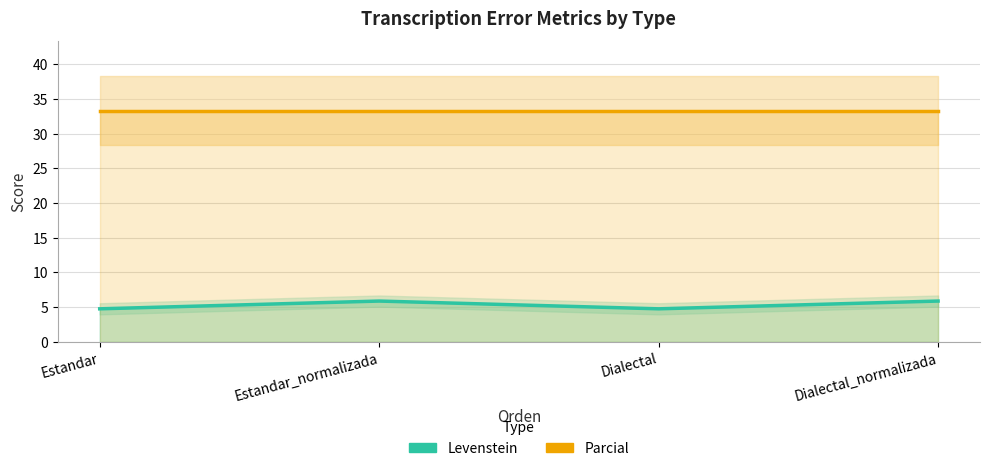

What position from the left is Dialectal?

3